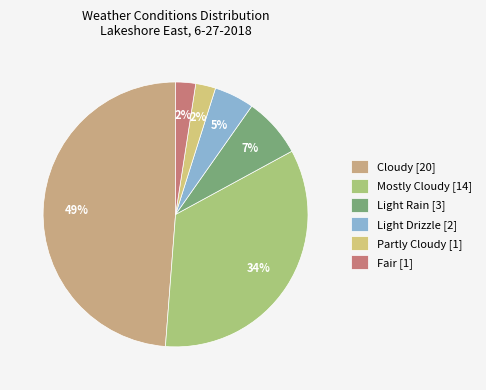

To the nearest percent, what is the difference between the largest and smallest slice percentages?

46%